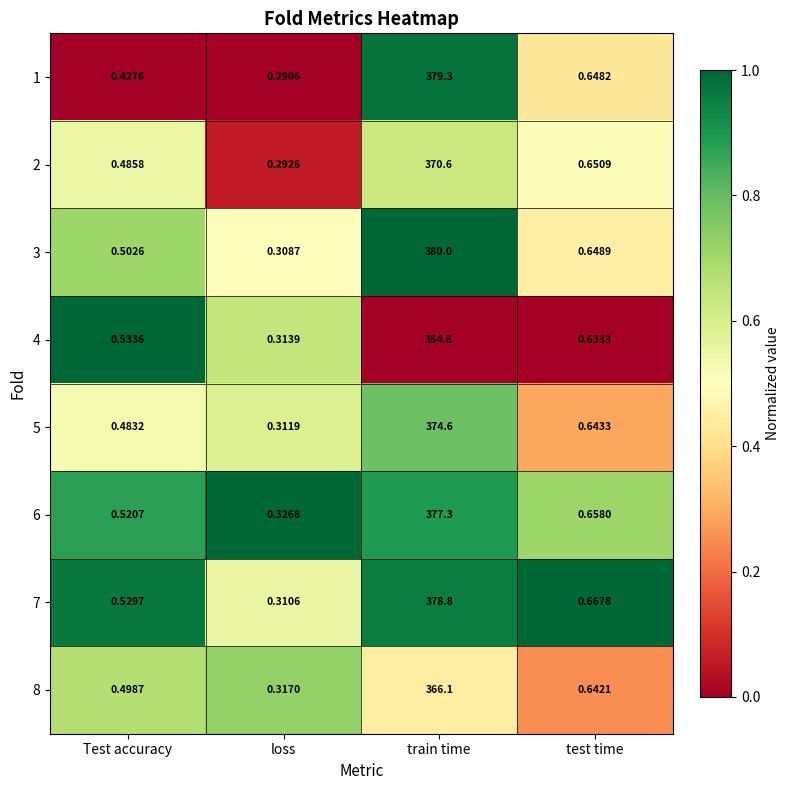

Is the value of 5 at test time greater than the value of 6 at loss?

Yes